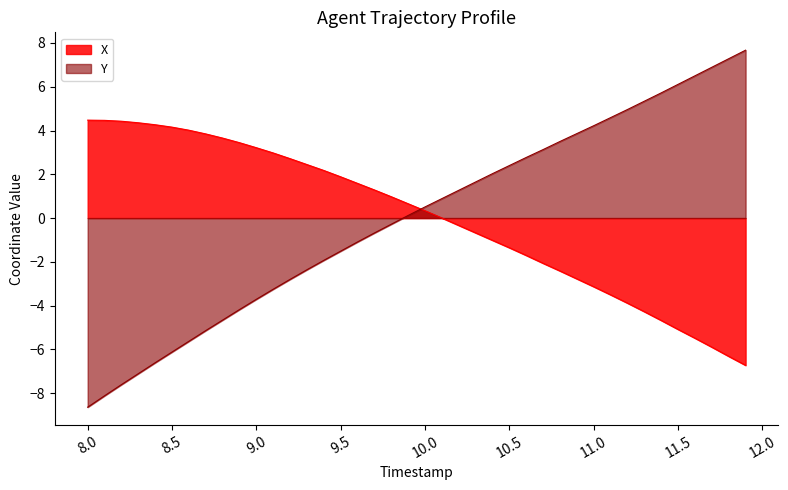

Is it true that X equals -5.1 at 11.5?

True